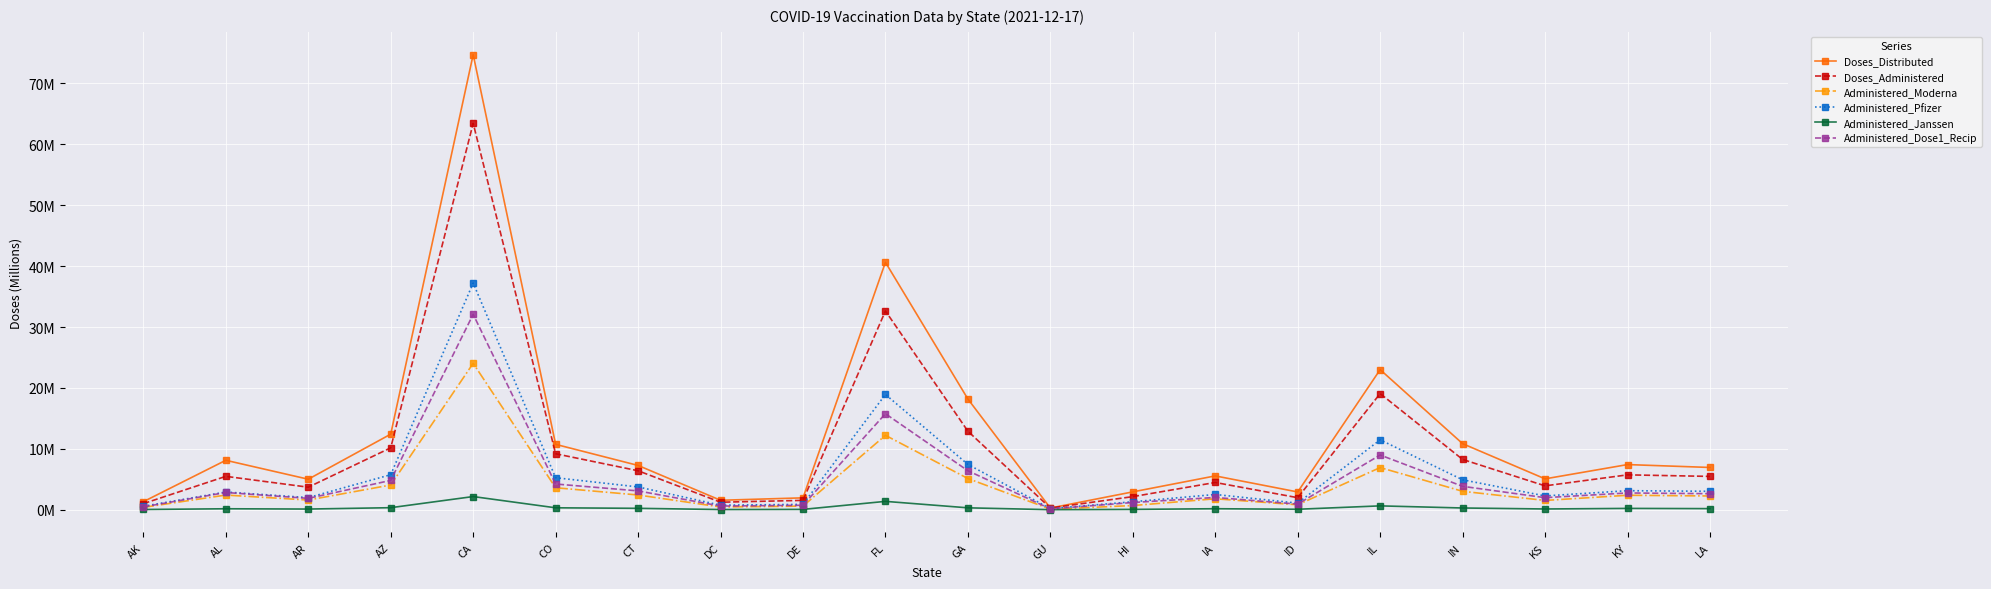

True or false: Administered_Janssen has a value of 0.1 at AL.

False